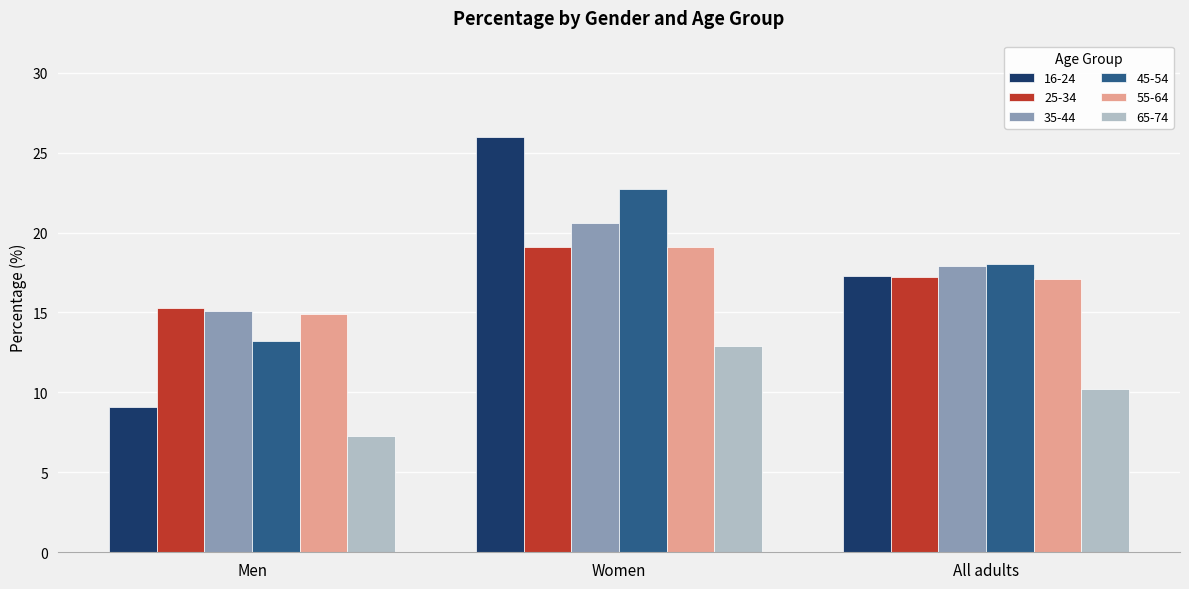

Which series has the widest spread of values?

16-24